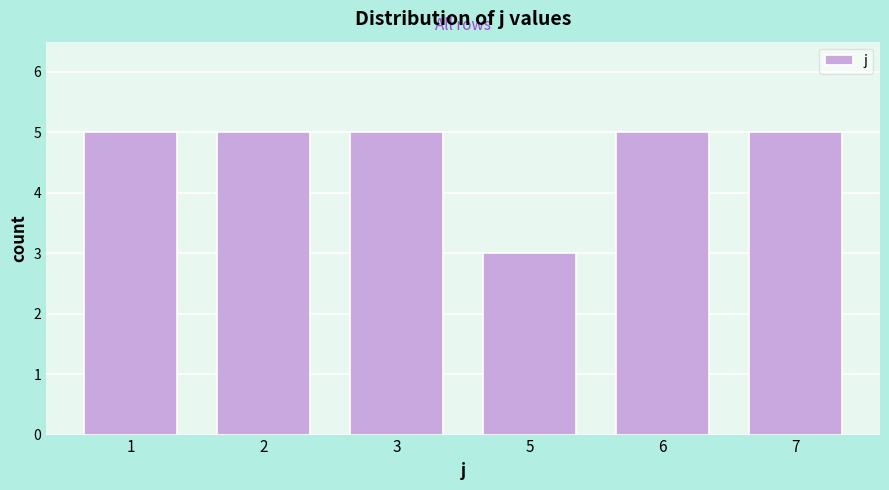

Reading right to left, extract all data points from this chart.

5	5	3	5	5	5